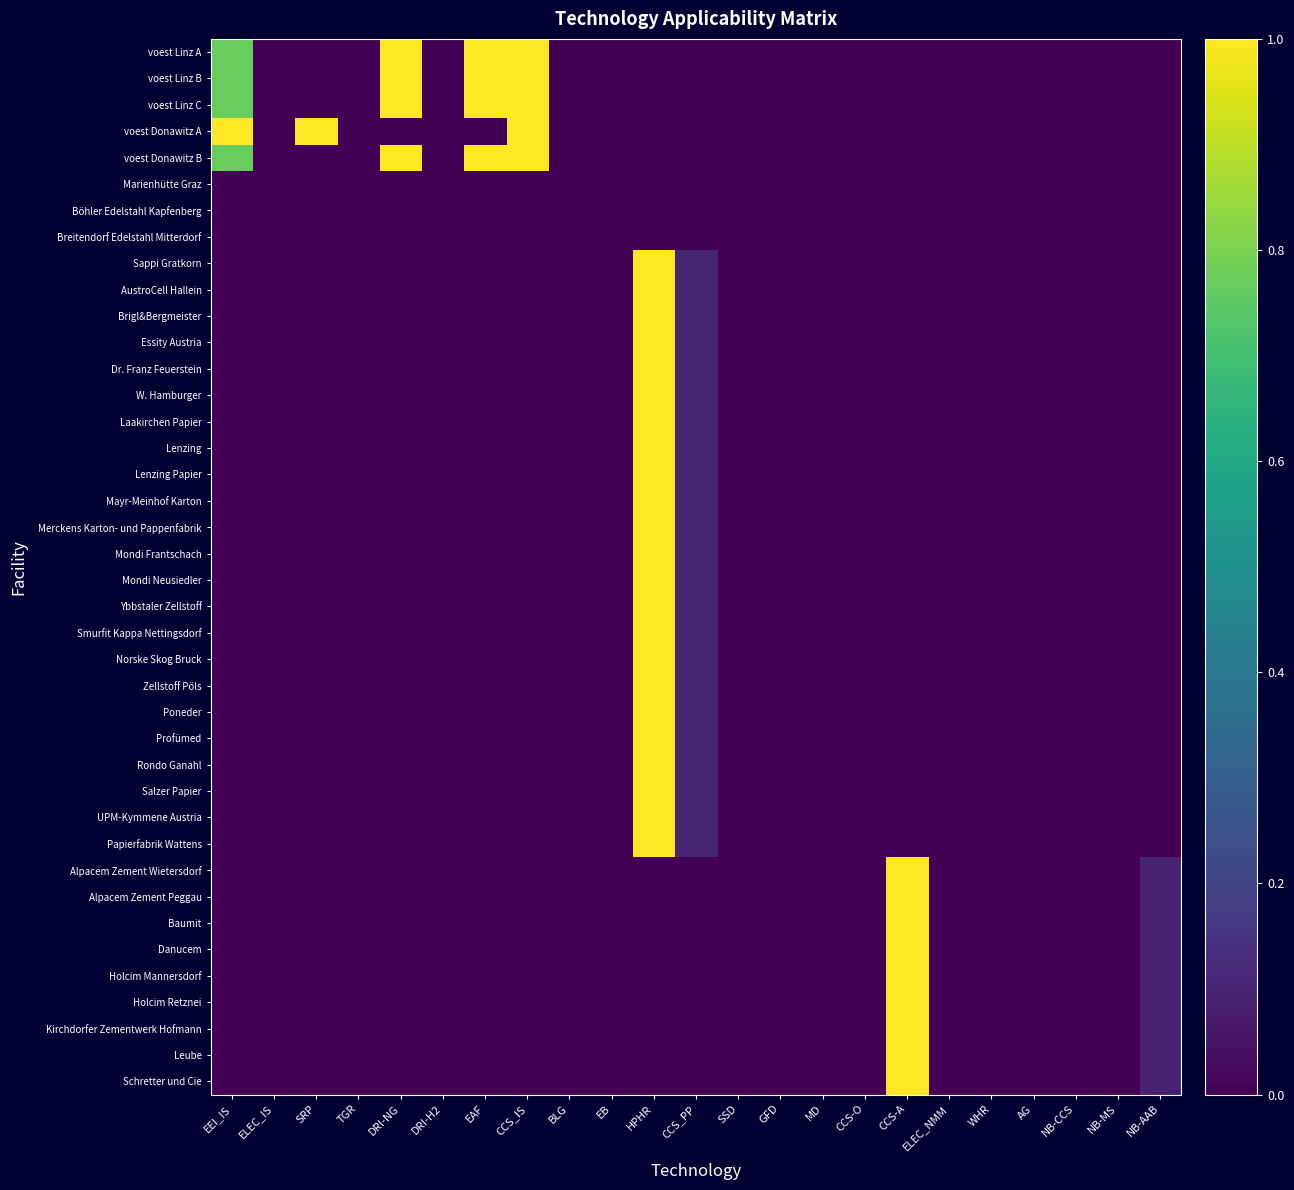

What is the greatest value displayed?

1.0